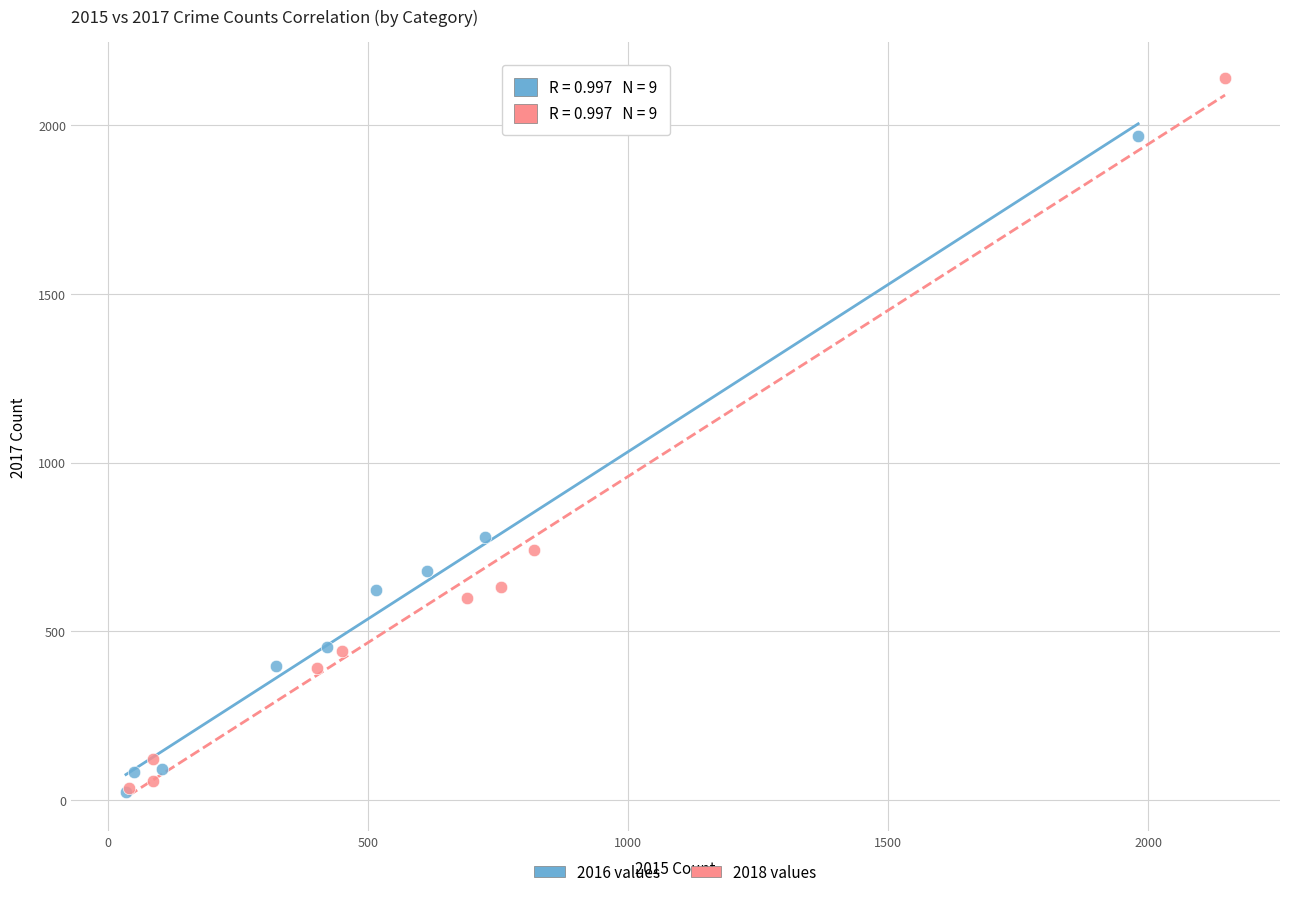

What are all the series names shown in the legend?

2016 values, 2018 values